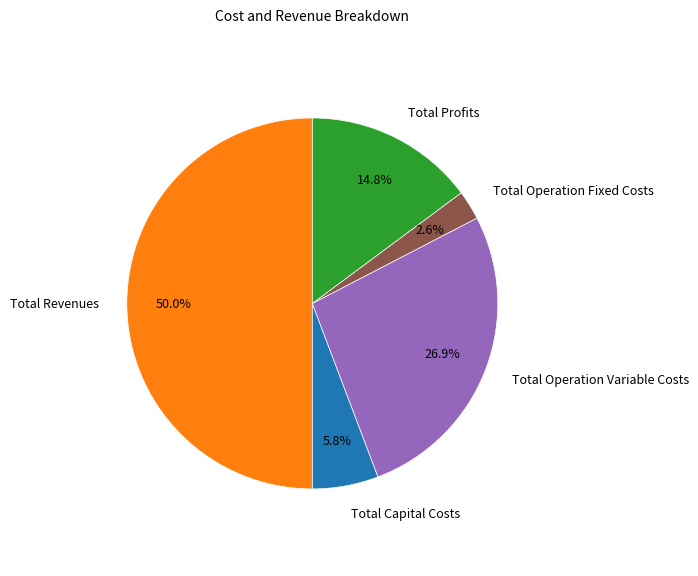

Between Total Operation Variable Costs and Total Revenues, which is larger?

Total Revenues